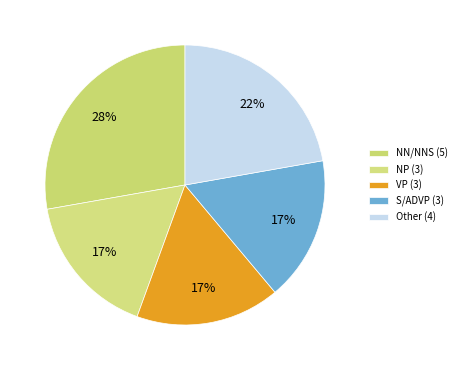

Count the number of slices in the pie.

5